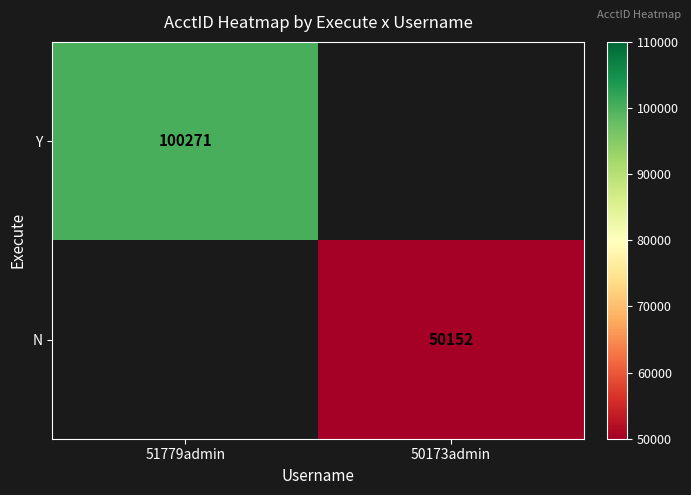

Is it true that Y equals 100271 at 51779admin?

True